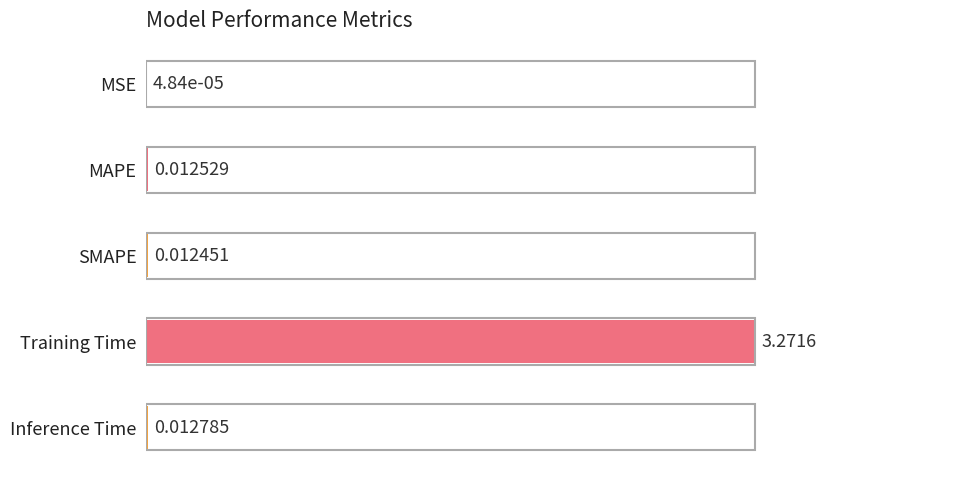

Which label corresponds to the largest value in the chart?

Training Time